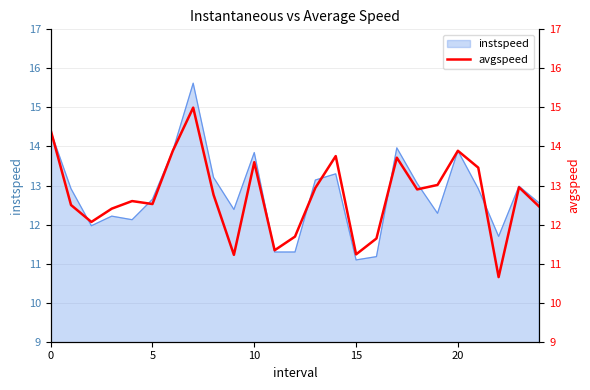

What is the minimum value for instspeed?

11.1